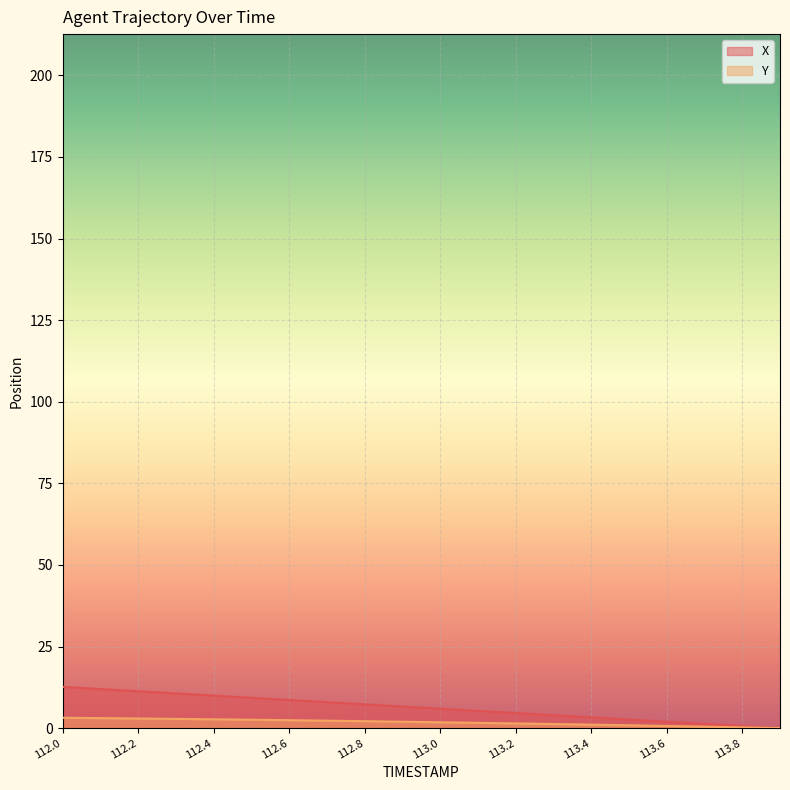

Read the Y value at 113.5.

0.9